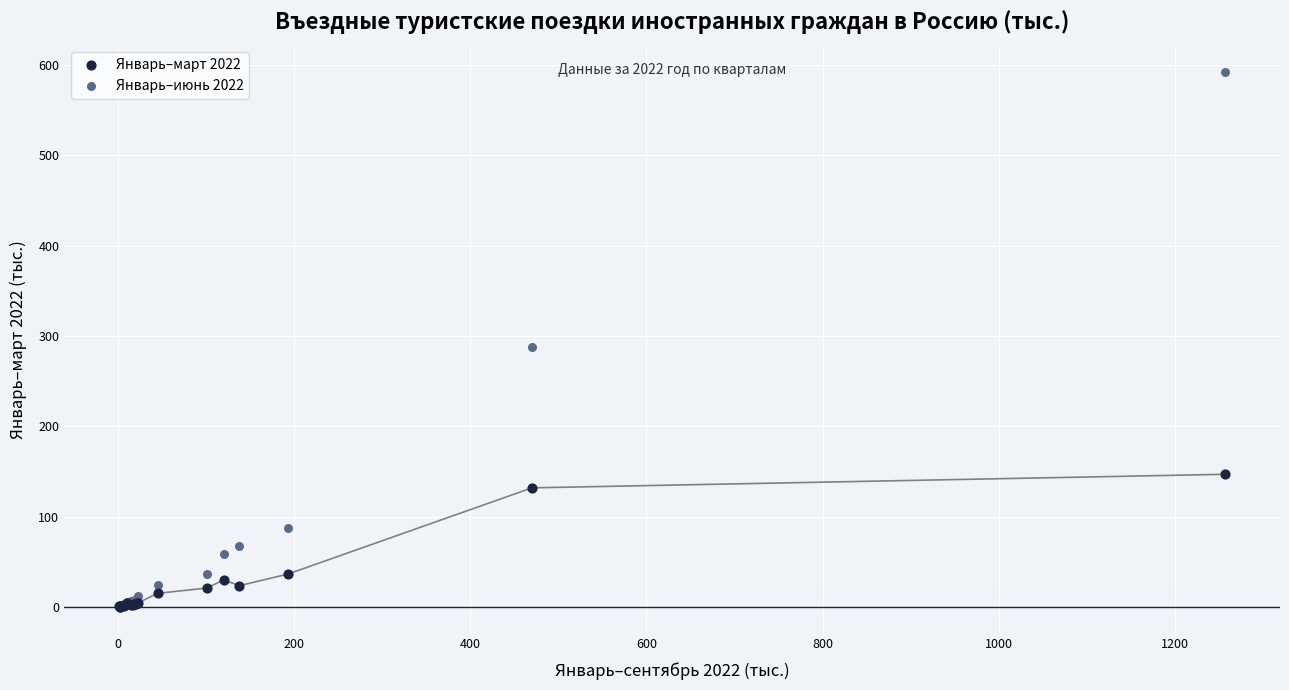

Which series reaches the maximum Y coordinate?

Январь–июнь 2022